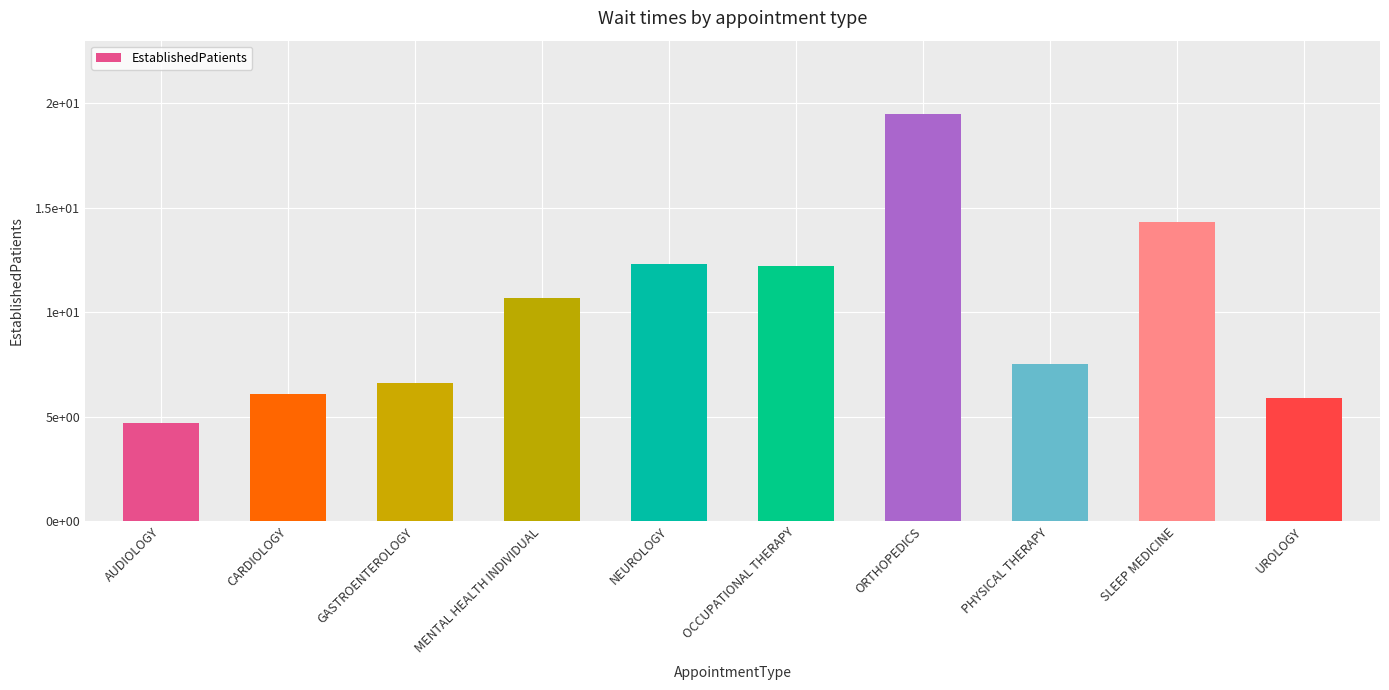

Which has a higher value, CARDIOLOGY or OCCUPATIONAL THERAPY?

OCCUPATIONAL THERAPY